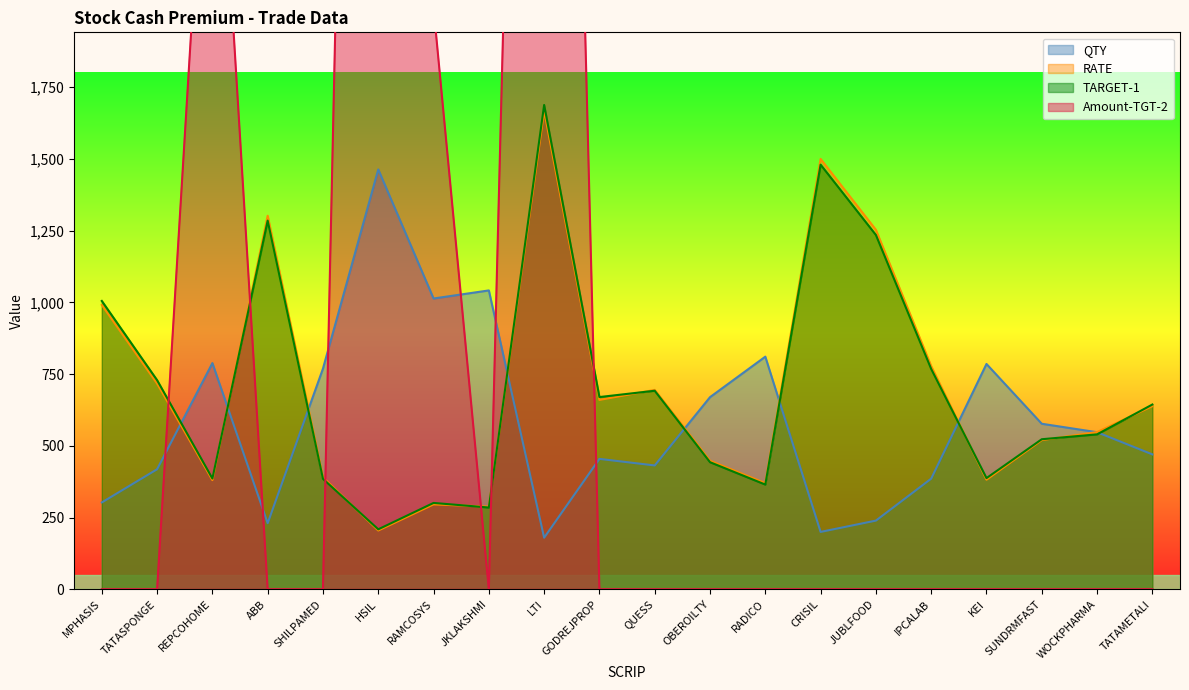

Reading right to left, what are all the values shown in this chart?

QTY: 470.2	547.4	576.9	785.3	385.6	239.4	200.0	810.8	669.6	431.7	454.5	179.9	1041.7	1013.5	1463.4	769.2	230.4	788.4	418.4	302.7
RATE: 638.0	548.0	520.0	382.0	778.0	1253.0	1500.0	370.0	448.0	695.0	660.0	1668.0	288.0	296.0	205.0	390.0	1302.0	380.5	717.0	991.0
TARGET-1: 644.0	540.0	523.0	387.5	768.0	1235.0	1480.0	365.0	443.0	692.0	670.0	1688.0	285.0	301.0	209.0	385.0	1285.0	386.0	729.0	1005.0
Amount-TGT-2: 0.0	0.0	0.0	0.0	0.0	0.0	0.0	0.0	0.0	0.0	0.0	7554.0	0.0	2027.0	8780.5	0.0	0.0	3153.7	0.0	0.0